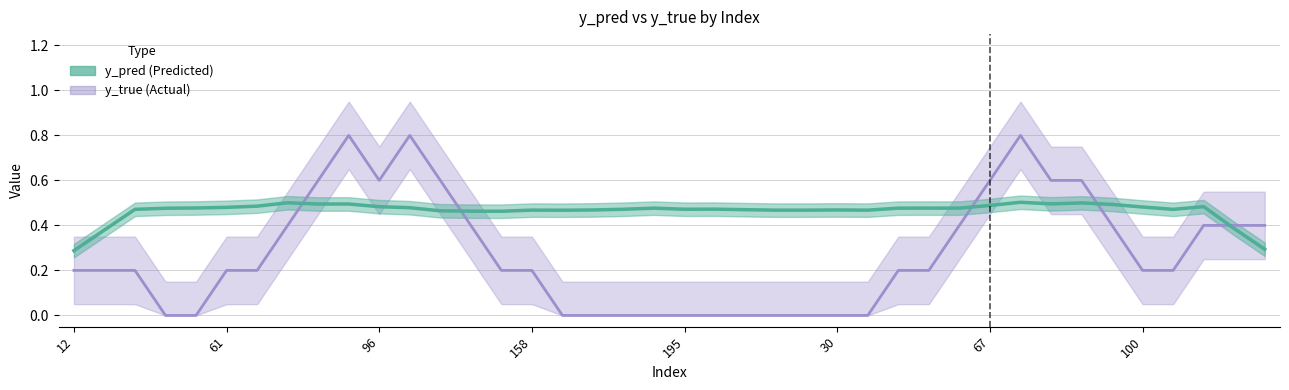

Which series has the largest total across all categories?

y_pred